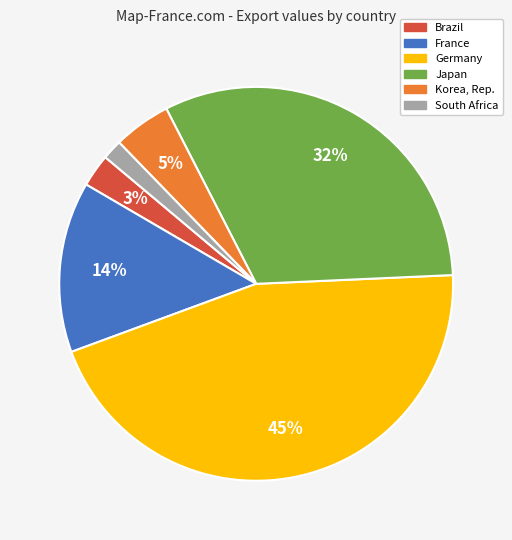

True or false: Germany accounts for 58% of the total.

False